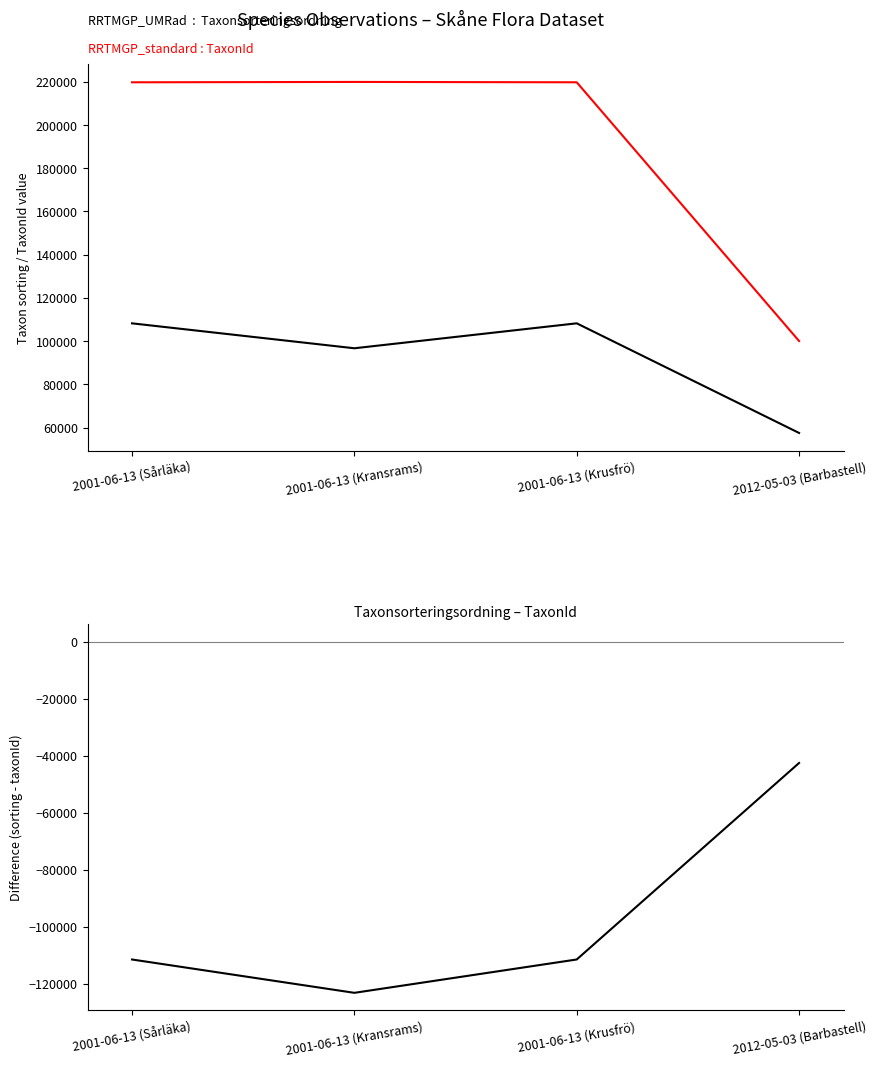

True or false: Taxonsorteringsordning has a value of 194325 at 2001-06-13 (Sårläka).

False